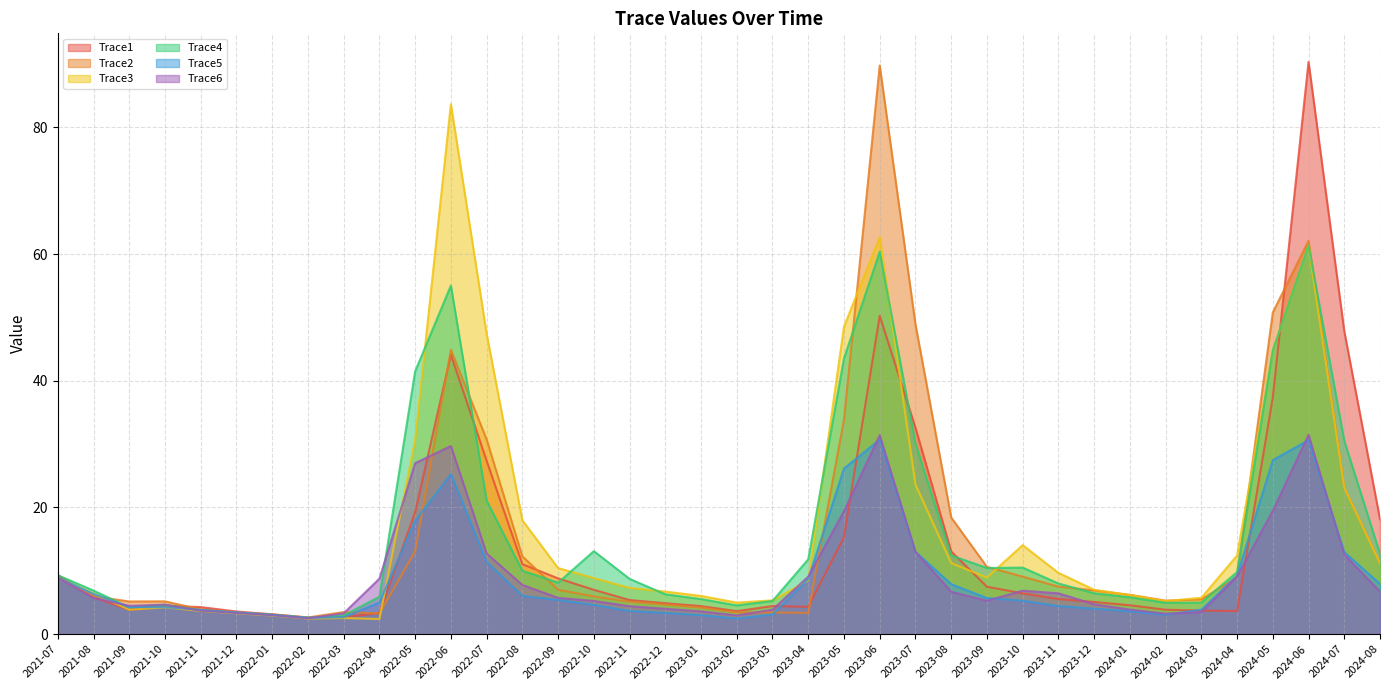

What is the sum of the Trace2 values at 2022-05 and 2022-03?

16.6